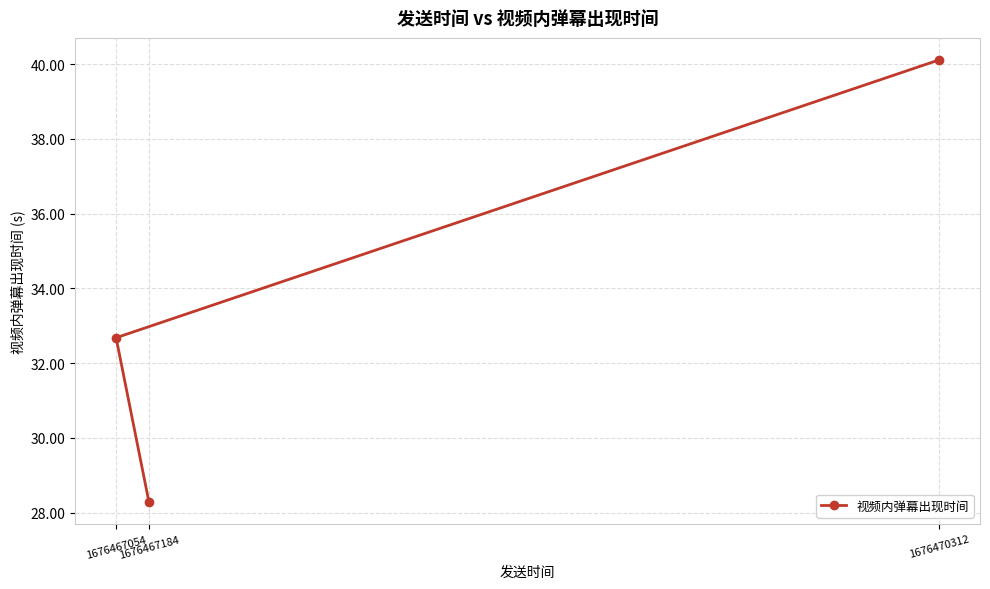

List the labels in order of value, smallest first.

1676467184, 1676467054, 1676470312